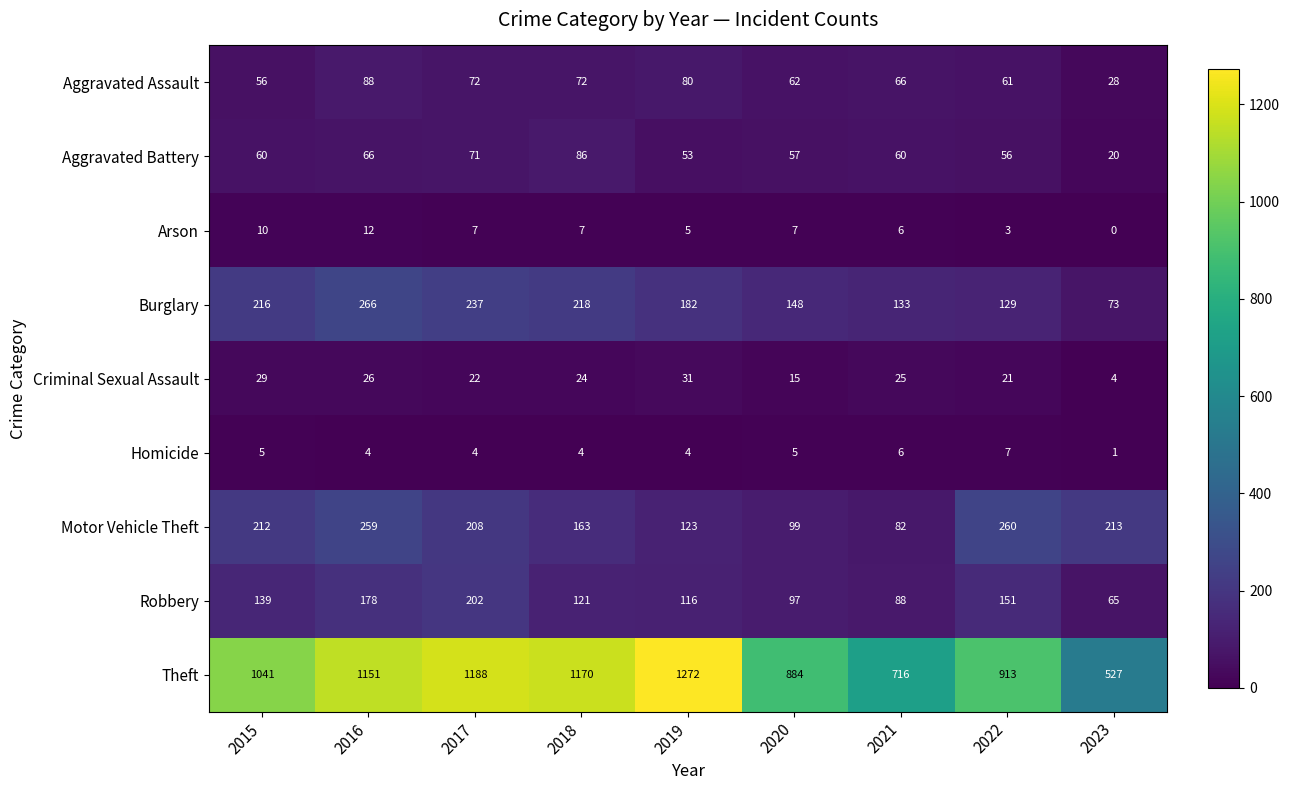

True or false: Criminal Sexual Assault has a value of 29 at 2015.

True